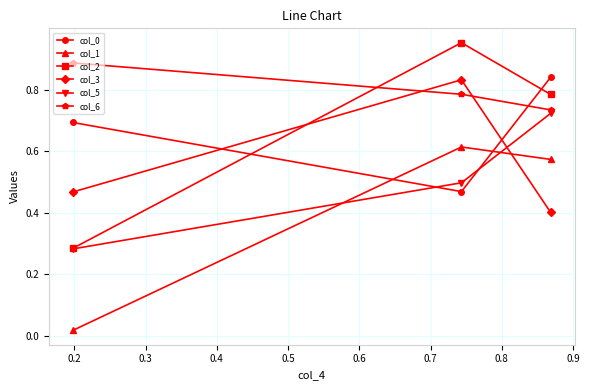

Does the chart have visible grid lines?

Yes